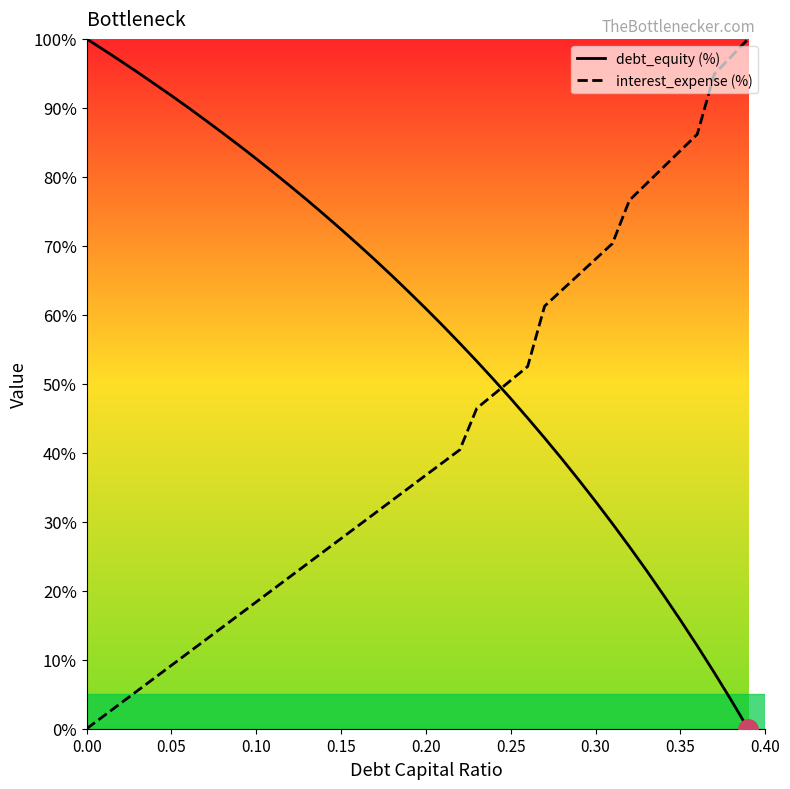

What is the spread (max minus min) of values at 0.10?

64.2